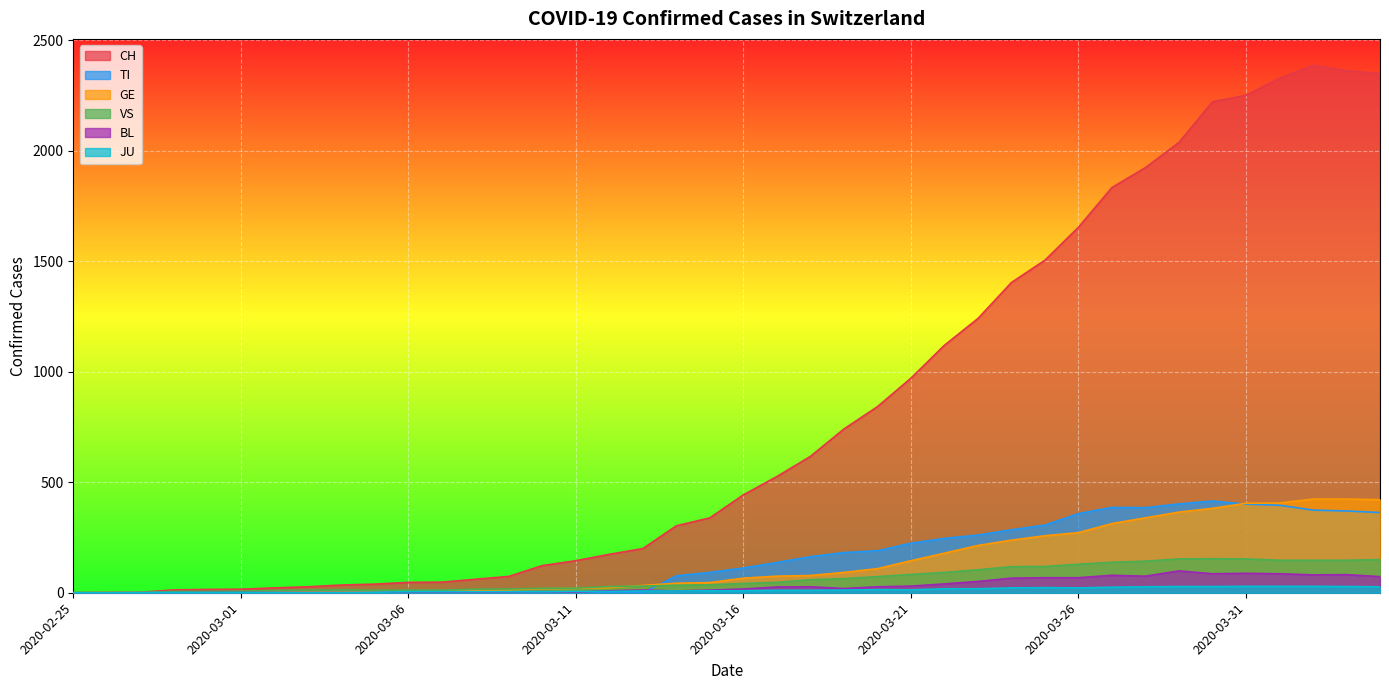

True or false: BL and CH intersect in this chart.

False